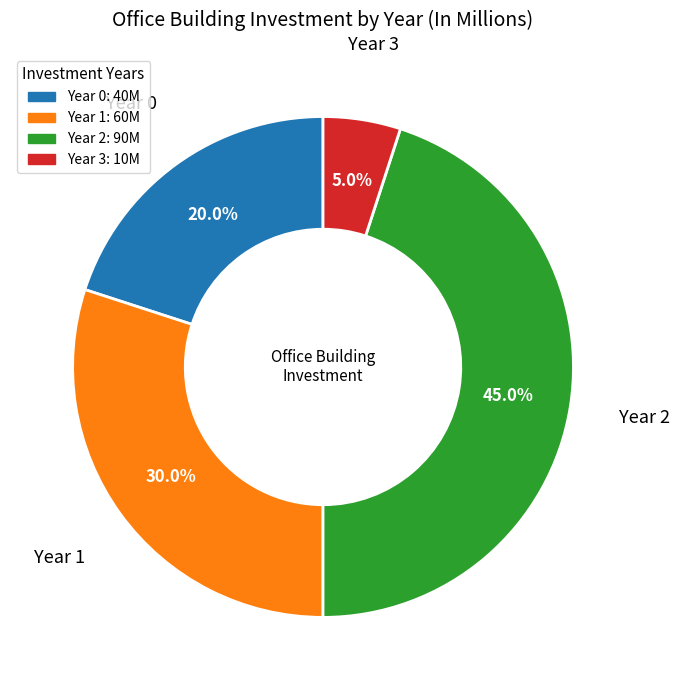

To the nearest percent, what is the average slice percentage?

25%